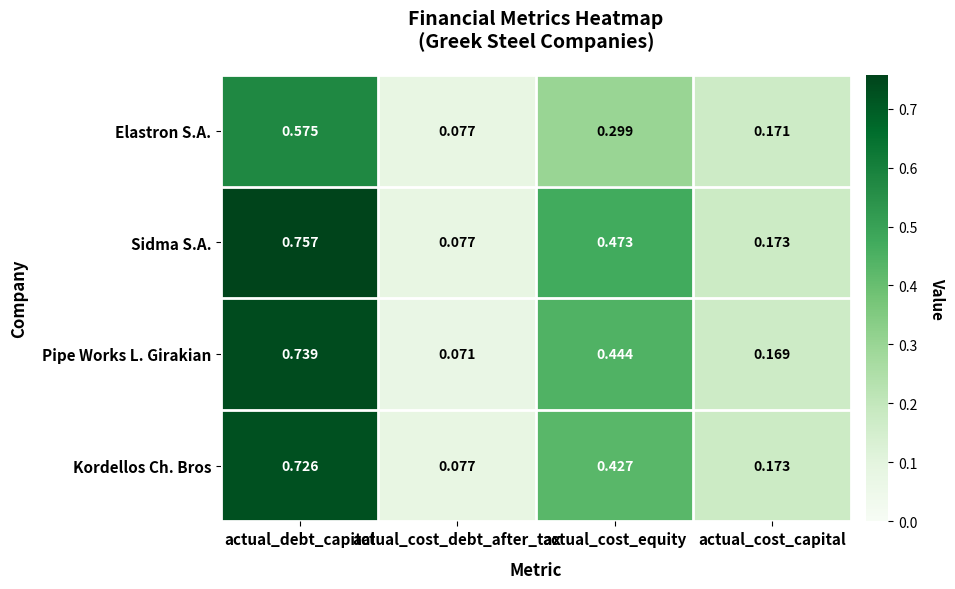

List the series in order of their peak value, highest first.

Sidma S.A., Pipe Works L. Girakian, Kordellos Ch. Bros, Elastron S.A.